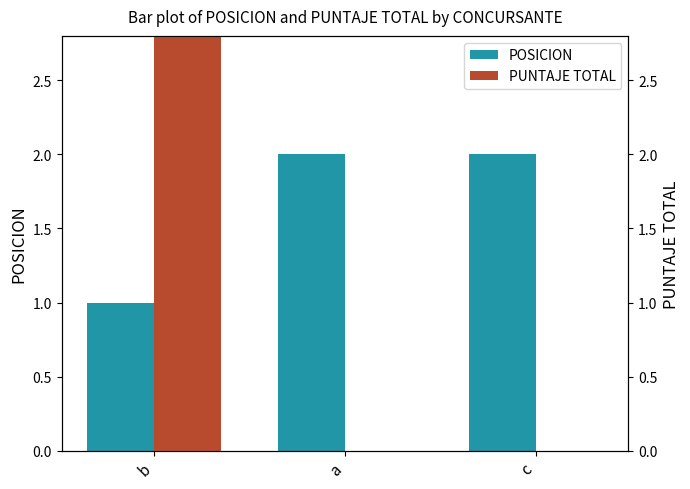

True or false: POSICION has a value of 3 at a.

False